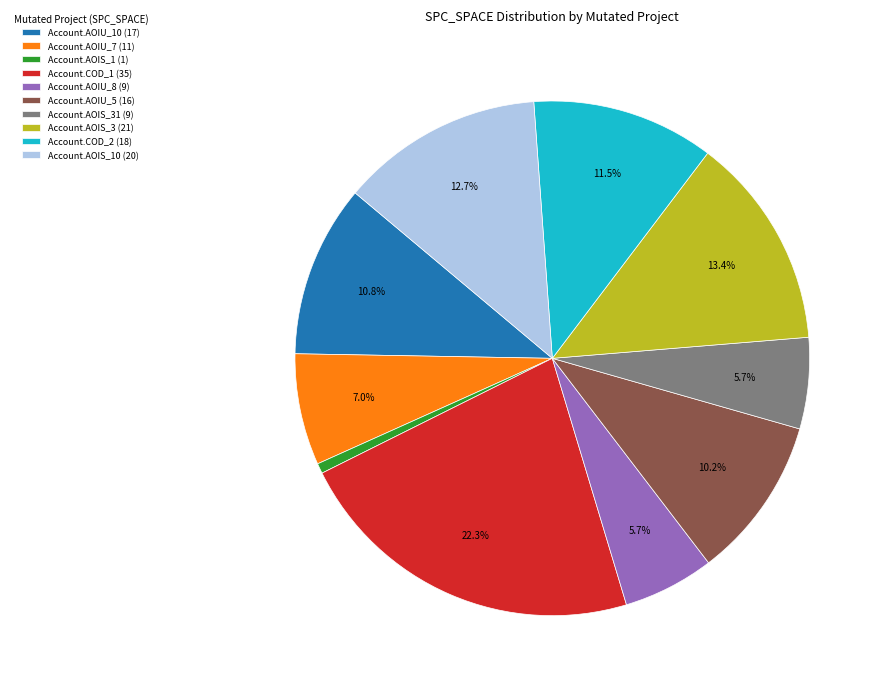

Which category has the smallest portion of the pie?

Account.AOIS_1 (1)